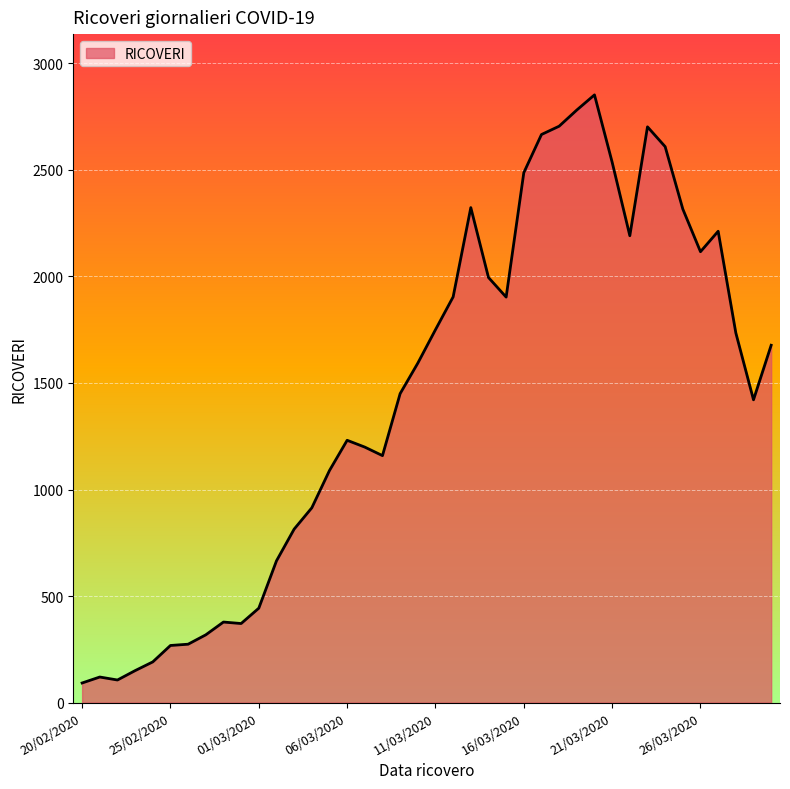

What is the smallest value displayed?

92